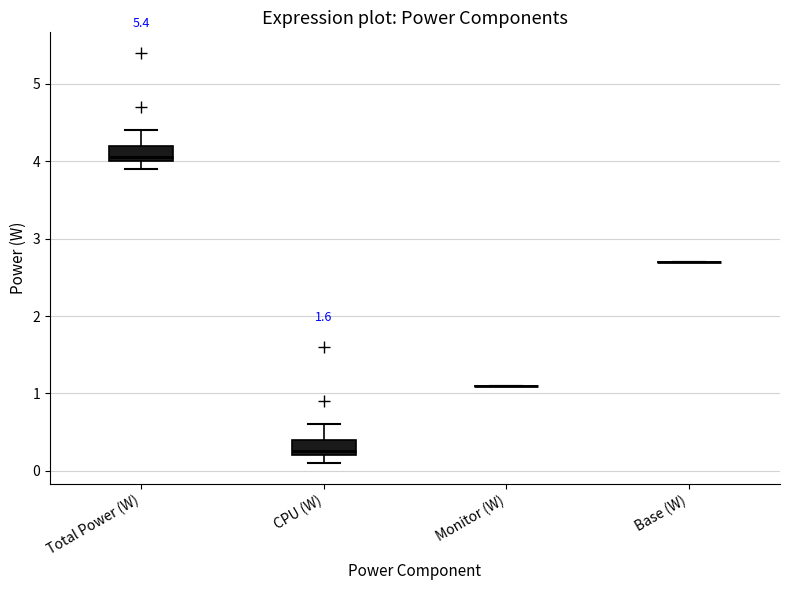

Reading left to right, read every box against the y-axis: the position of its median line, the range the box covers, and the ends of its whiskers. The values are not printed on the chart, so give them approximately, as read against the axis.

Total Power (W): median 4.1, box 4.0 to 4.2, whiskers 3.9 to 4.4
CPU (W): median 0.3, box 0.2 to 0.4, whiskers 0.1 to 0.6
Monitor (W): box collapsed to a line at 1.1, whiskers 1.1 to 1.1
Base (W): box collapsed to a line at 2.7, whiskers 2.7 to 2.7